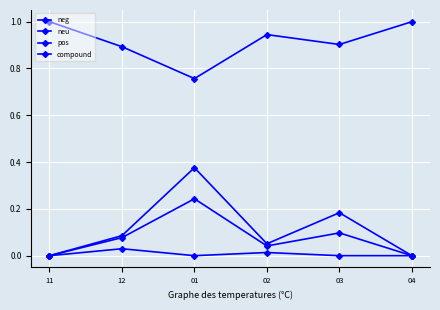

Reading left to right, list all the values displayed in this chart.

neg: 0.0	0.0	0.0	0.0	0.0	0.0
neu: 1.0	0.9	0.8	0.9	0.9	1.0
pos: 0.0	0.1	0.2	0.0	0.1	0.0
compound: 0.0	0.1	0.4	0.1	0.2	0.0